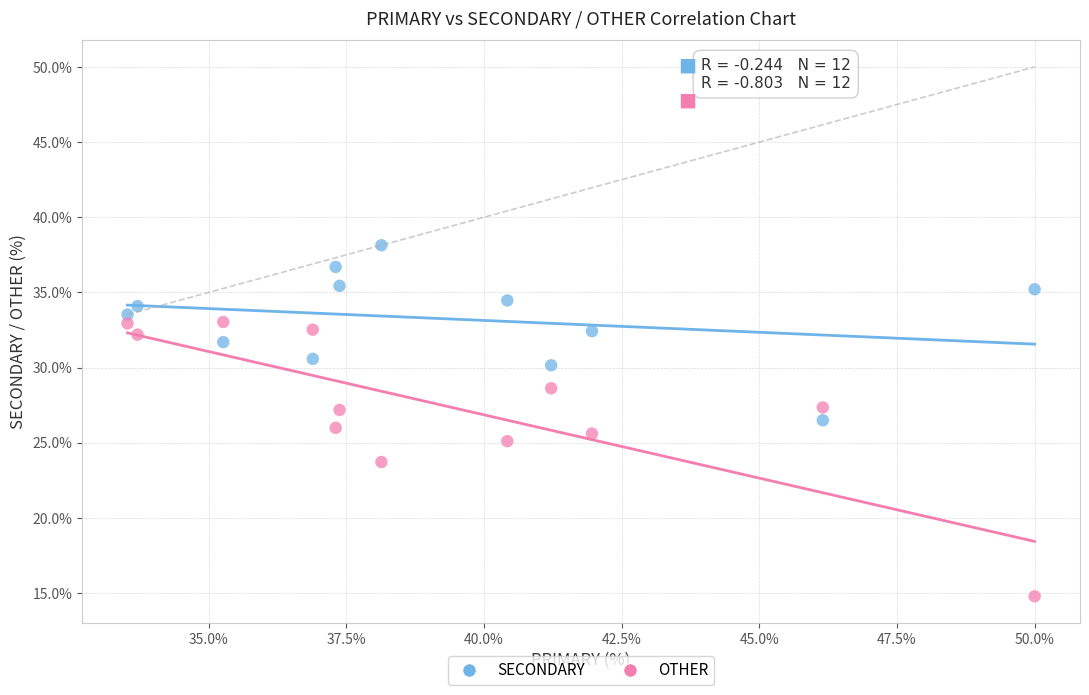

Which series contains the lowest Y value?

OTHER